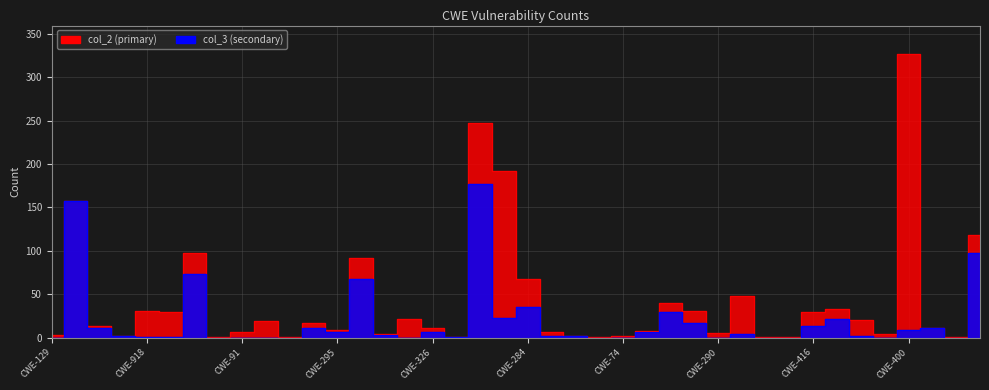

True or false: the data shows 5 at CWE-306.

False